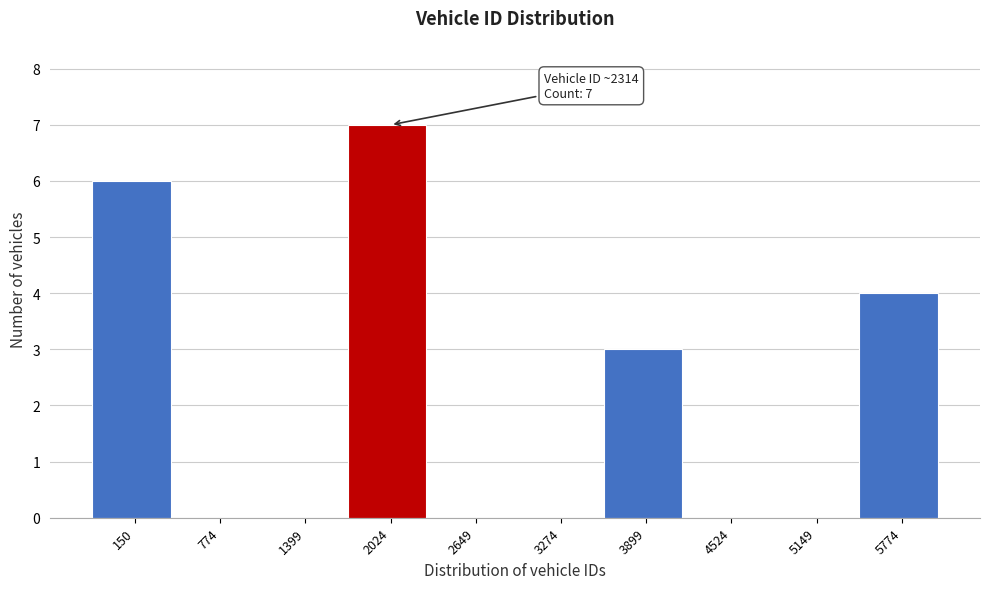

Reading left to right, transcribe all the data shown in this chart.

150=6	774=0	1399=0	2024=7	2649=0	3274=0	3899=3	4524=0	5149=0	5774=4